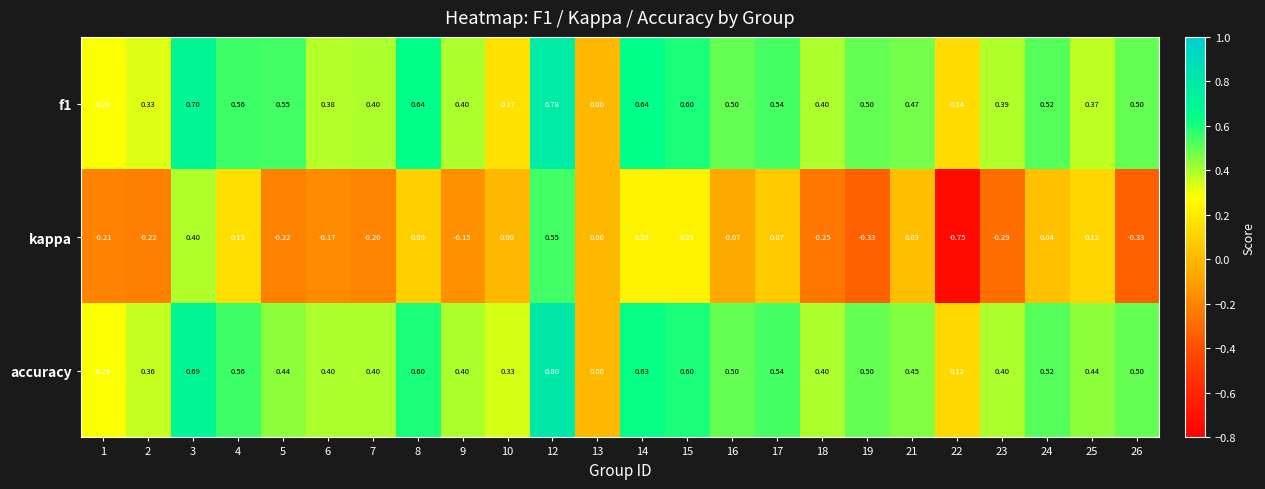

Between 12 and 22, which series saw the biggest shift?

kappa